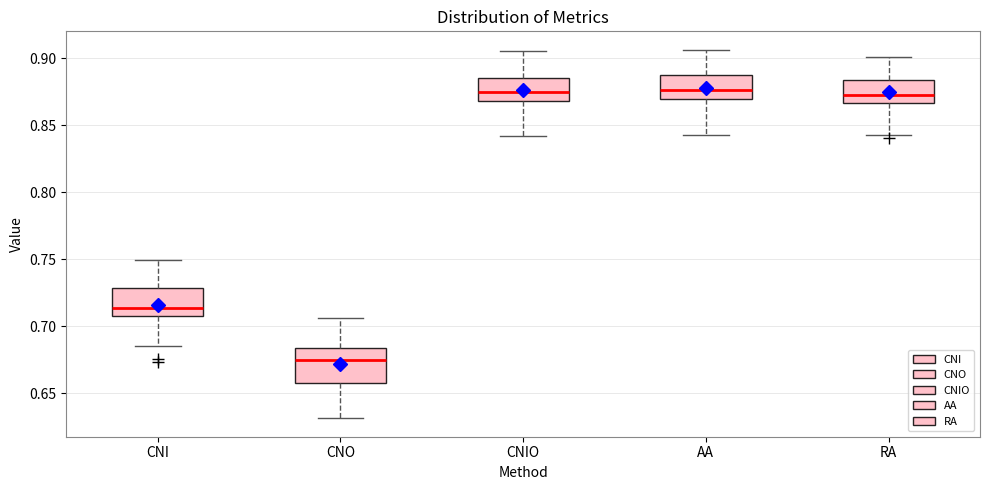

Where does the lower whisker of the box for RA end on the y-axis? The values are not printed on the chart, so give them approximately, as read against the axis.

0.845